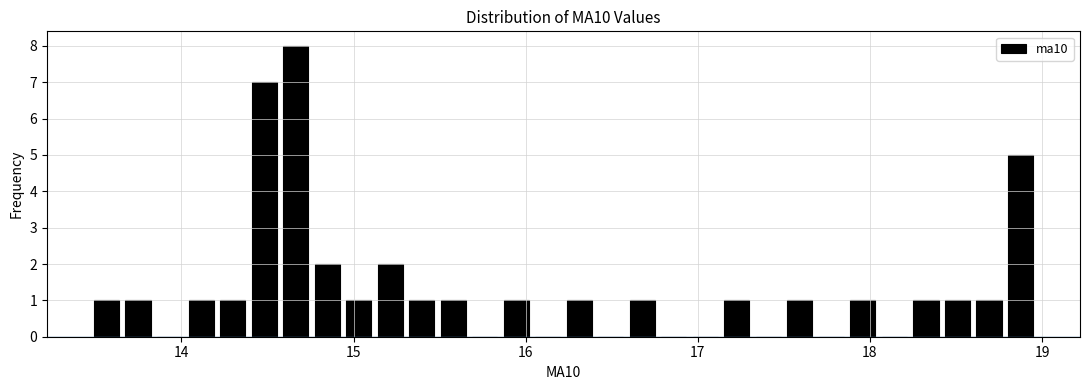

Around what value on the x-axis is the tallest bar? Give the approximate position of its centre, as read against the axis.

14.7